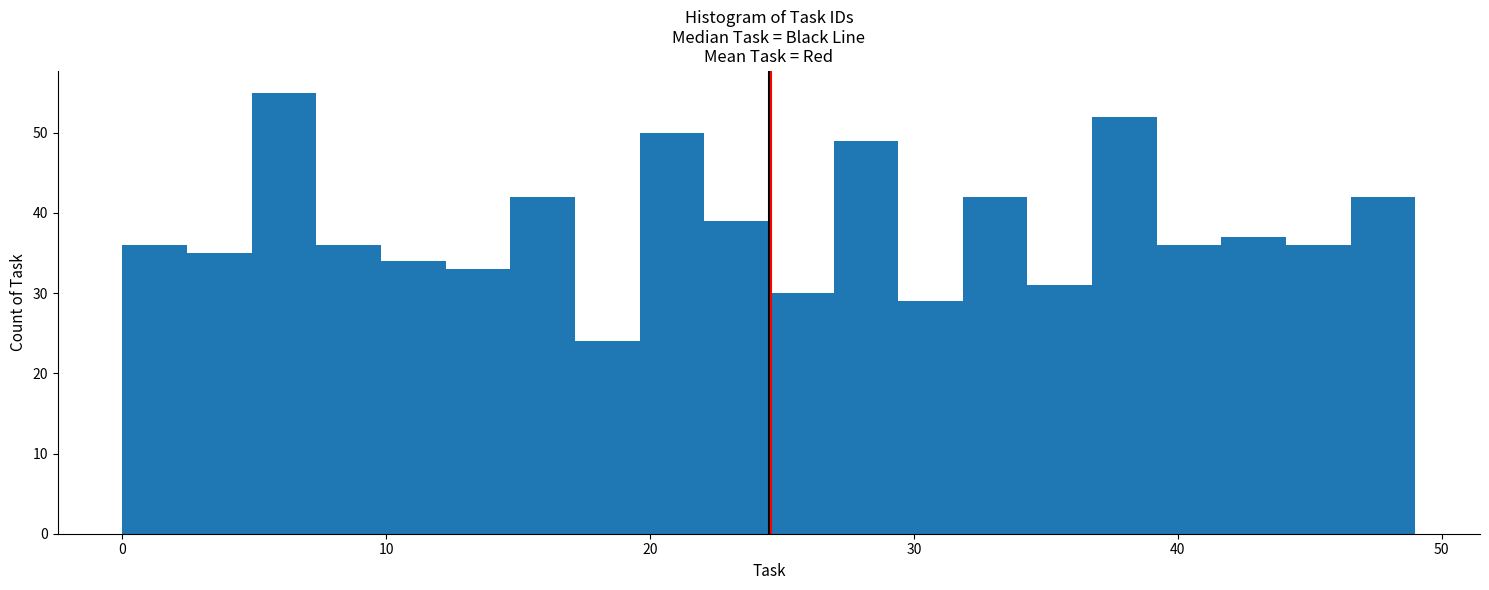

Around what value on the x-axis is the tallest bar? Give the approximate position of its centre, as read against the axis.

6